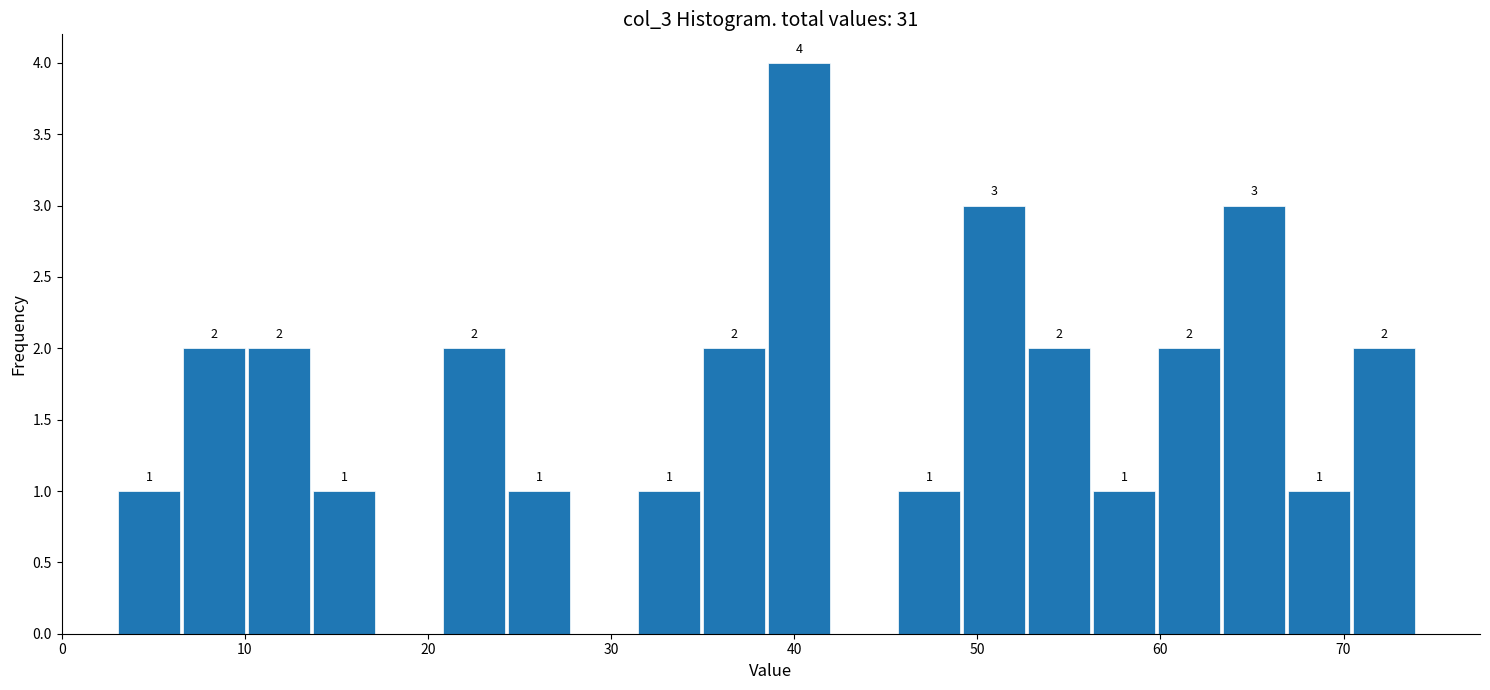

Read against the x-axis, roughly where is the centre of the tallest bar?

40